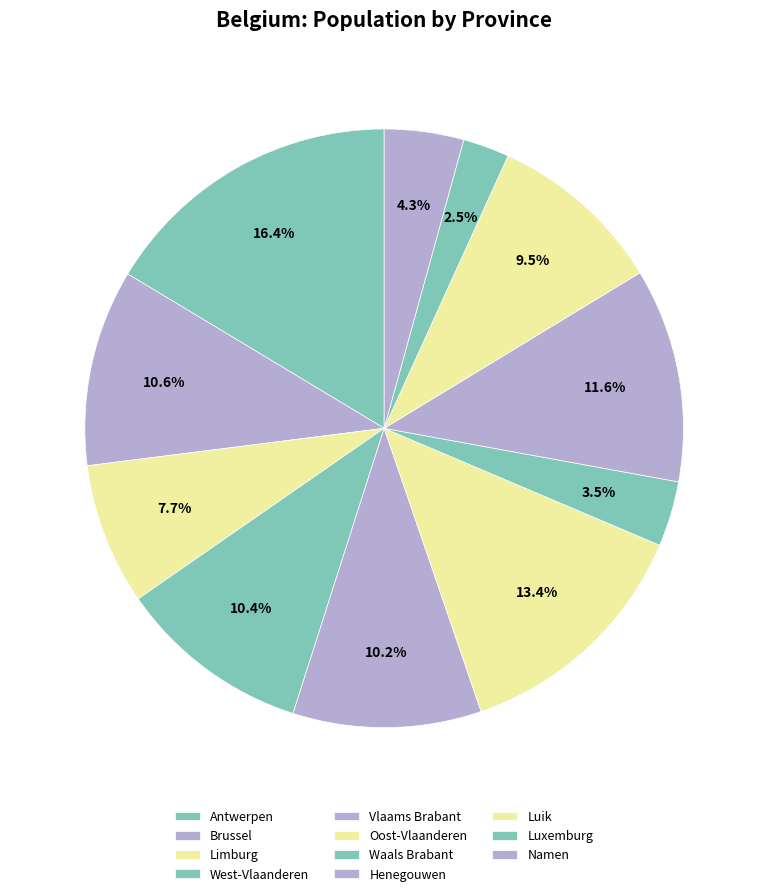

How many segments does this pie chart have?

11